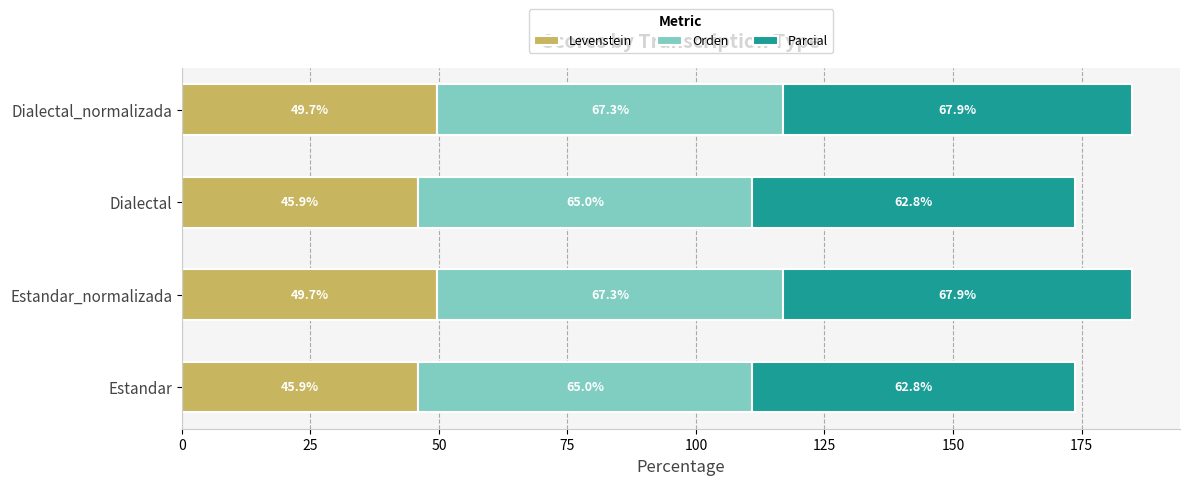

What is the maximum value for Levenstein?

49.7